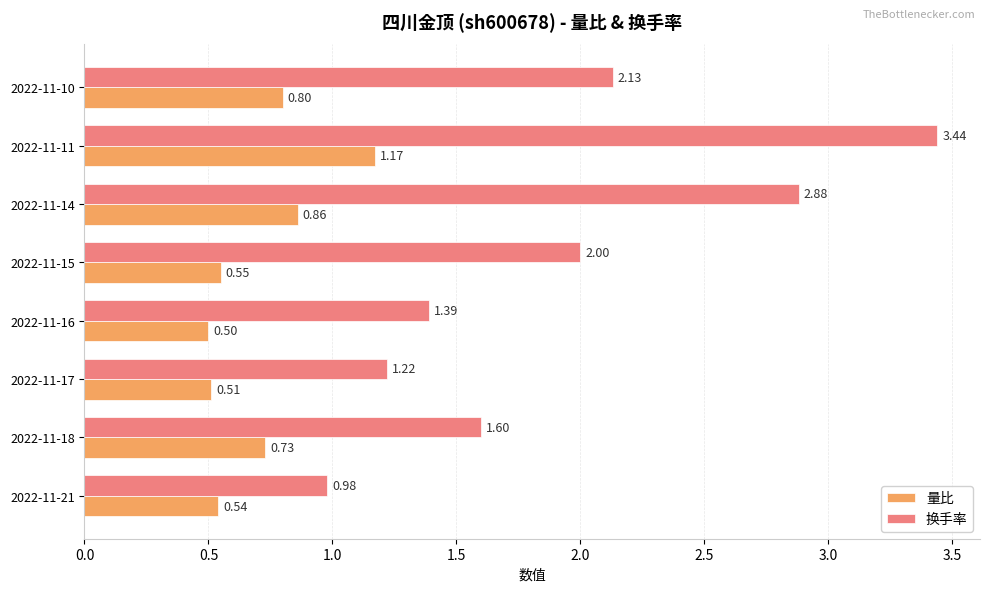

Rank the series by their average value, from highest to lowest.

换手率, 量比